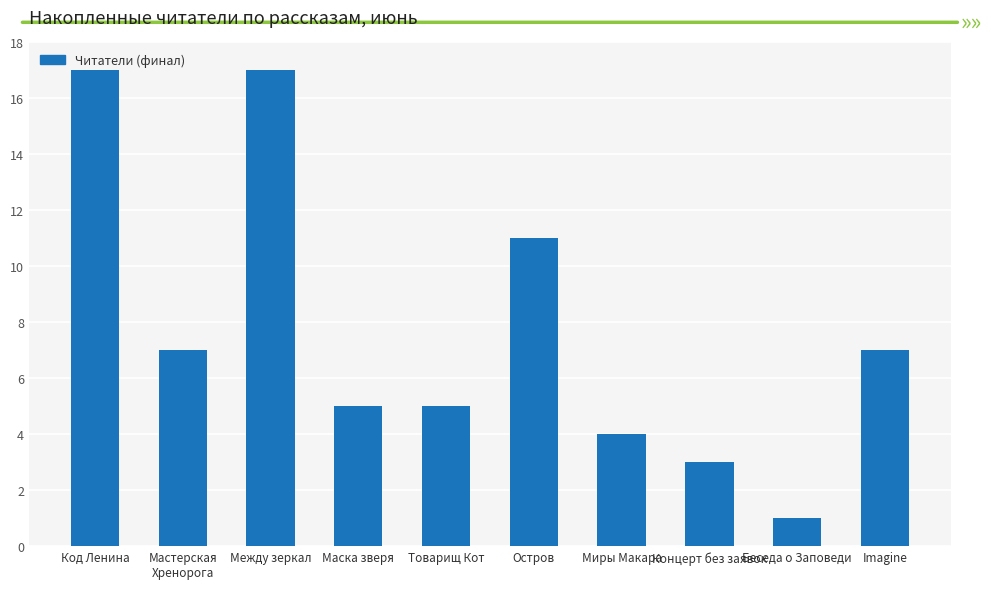

True or false: the data shows 17 at Код Ленина.

True